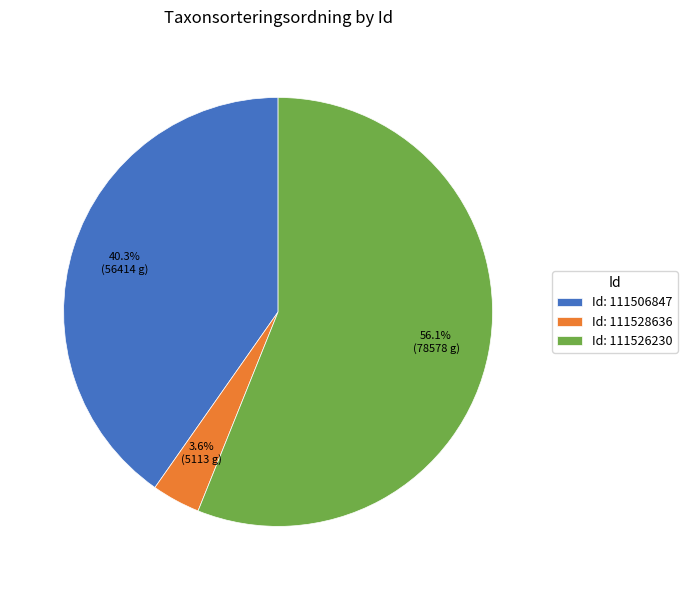

Which slice is the smallest?

Id: 111528636